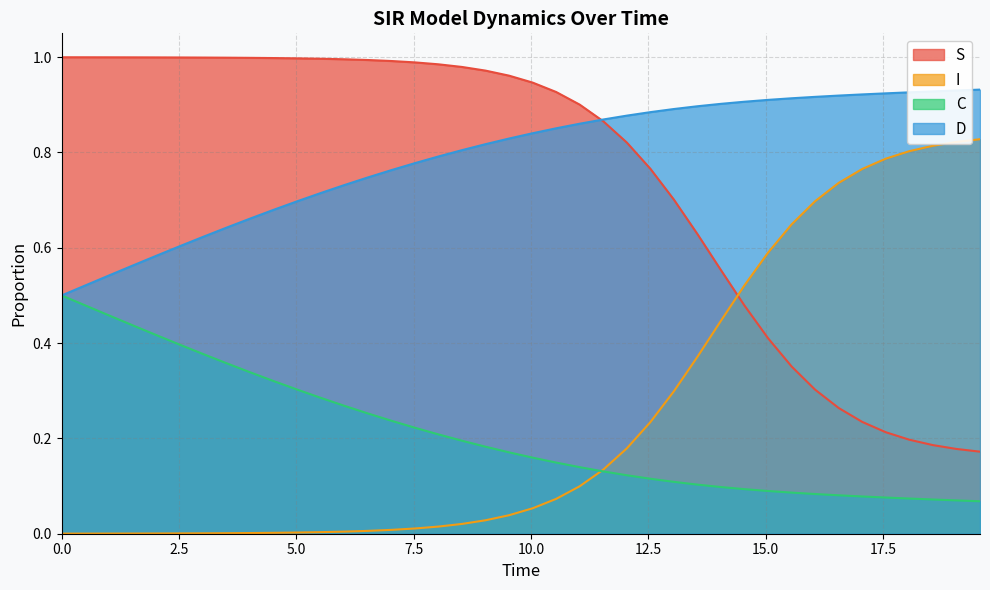

How many lines are shown in the chart?

4